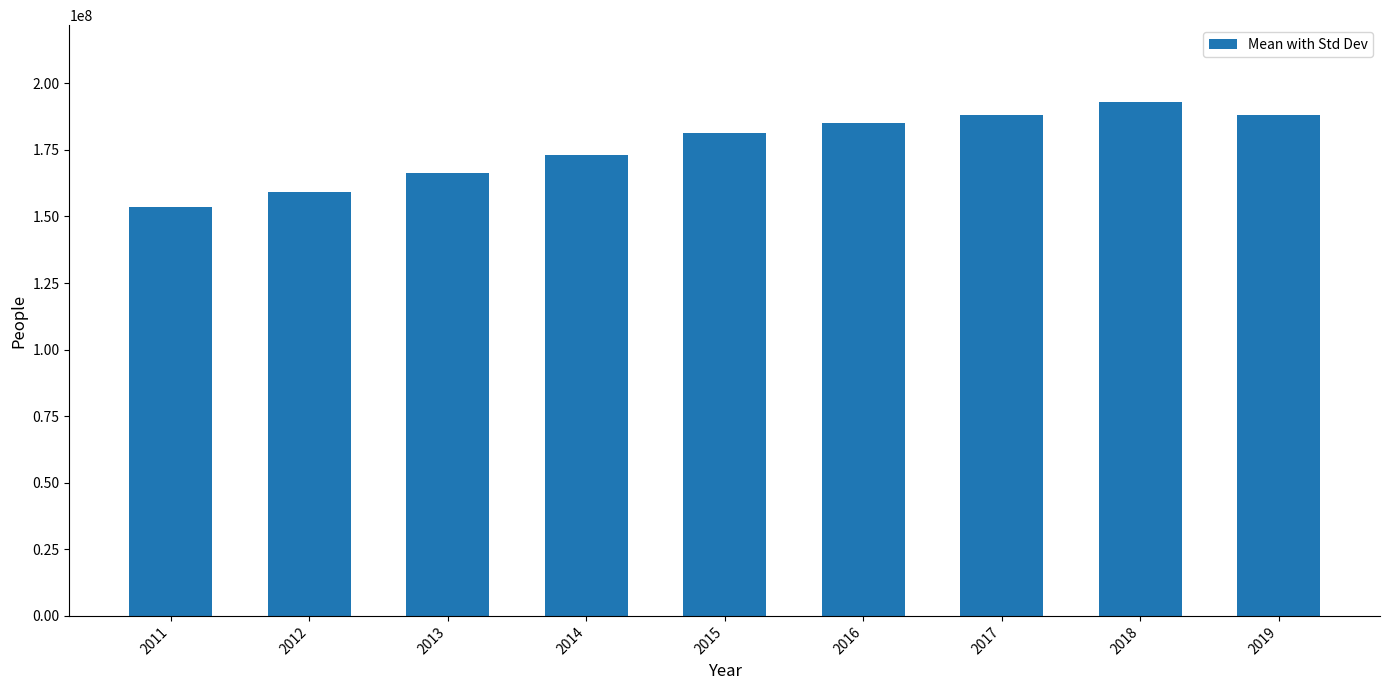

The value at 2013 is 166151041. True or false?

True